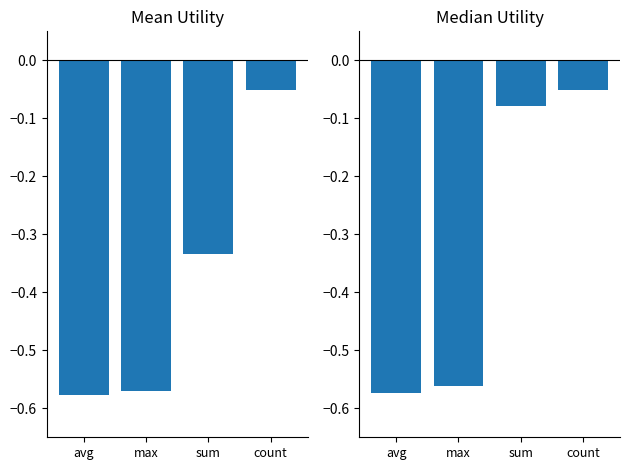

What is the label of the 1st bar from the left?

avg